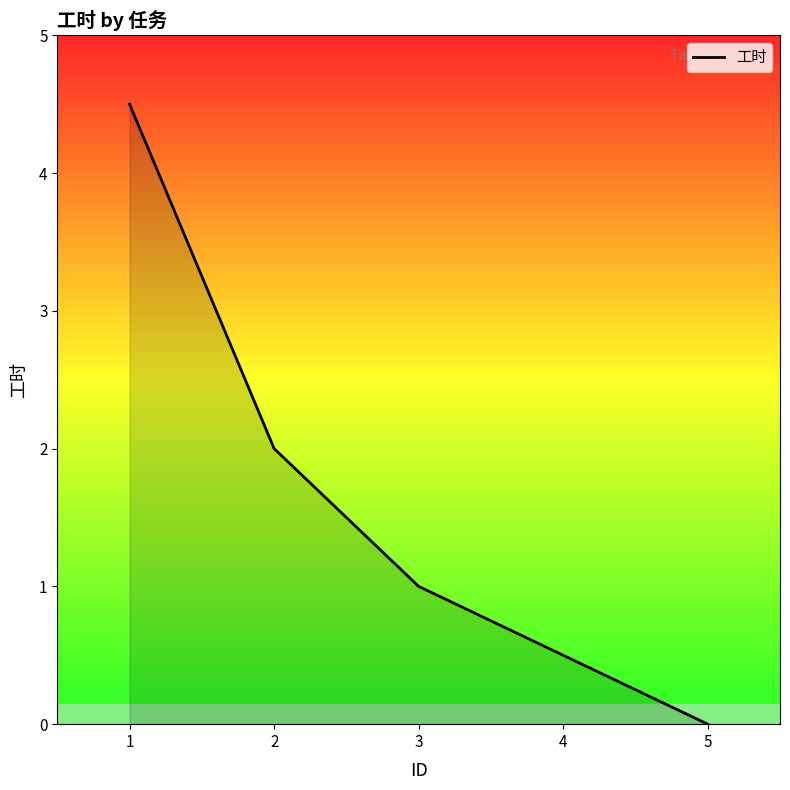

List the labels in order of value, smallest first.

5, 4, 3, 2, 1